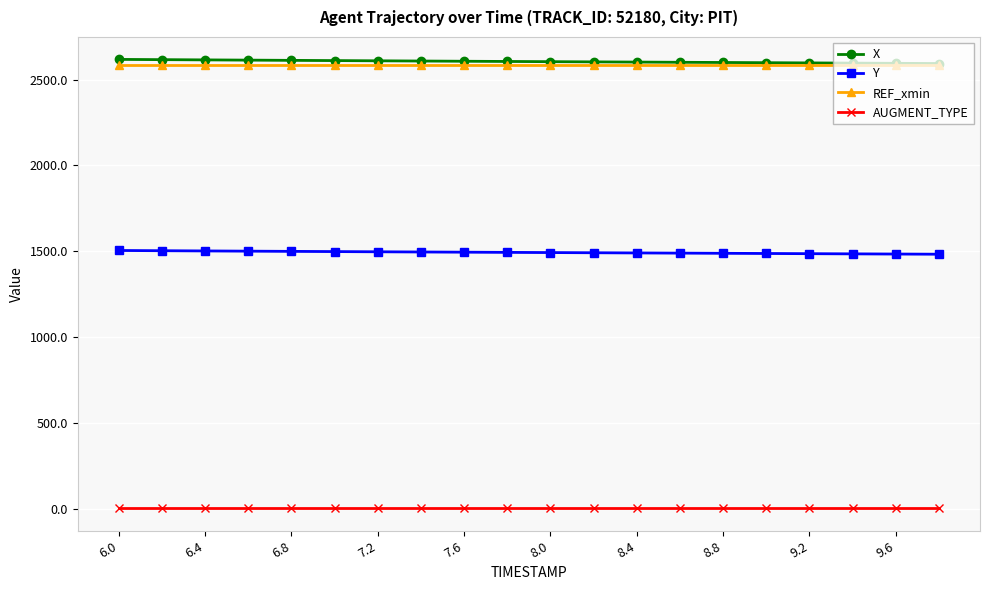

What is the minimum value for Y?

1482.1